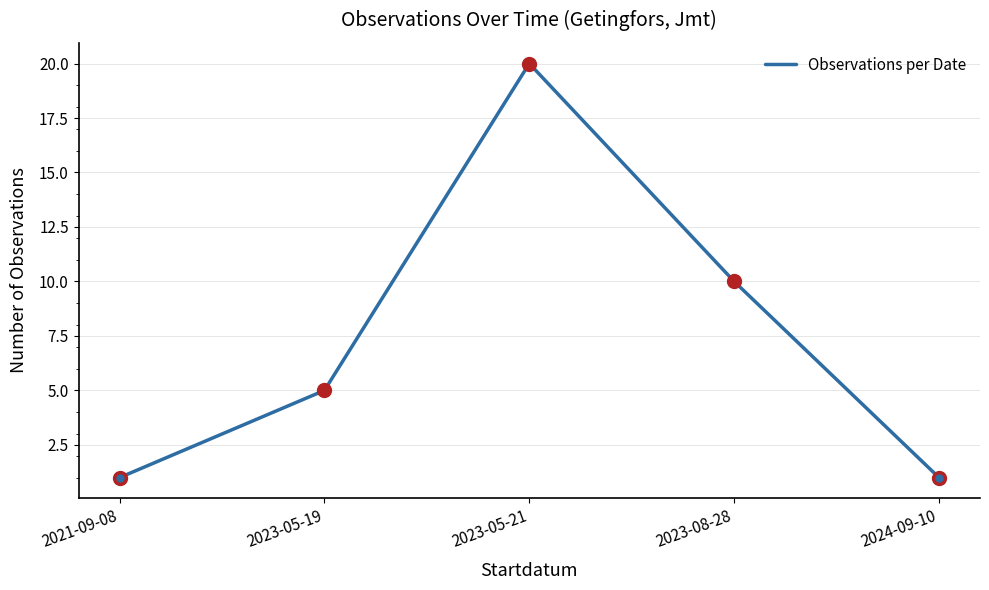

How many lines are shown in the chart?

1